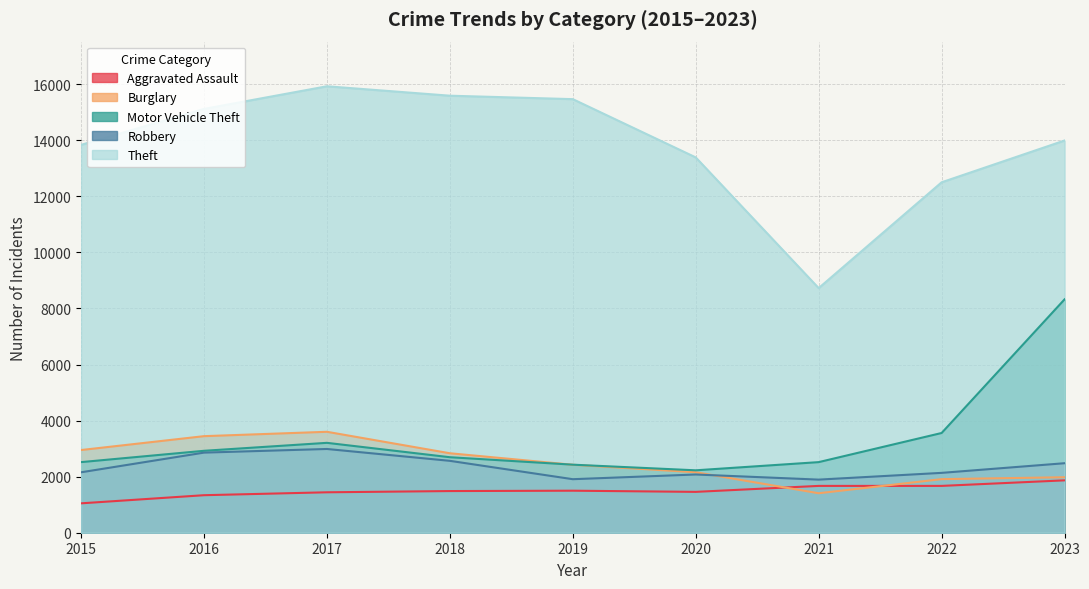

True or false: Motor Vehicle Theft and Aggravated Assault intersect in this chart.

False